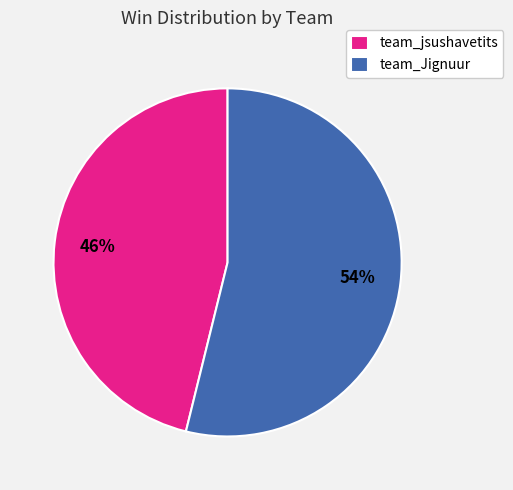

What is the smallest slice in the pie chart?

team_jsushavetits